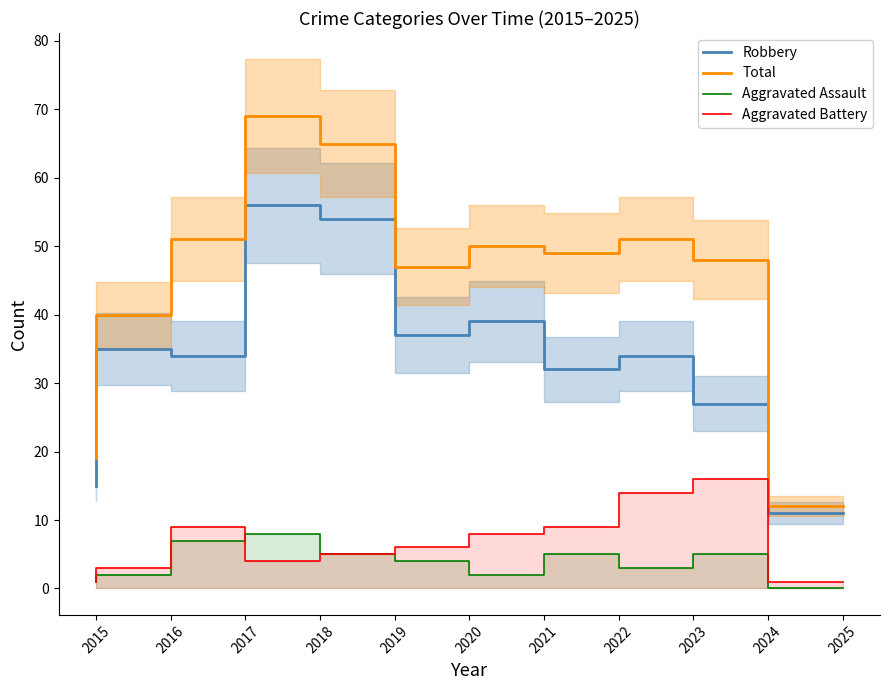

At which label is Robbery closest to 33?

2017